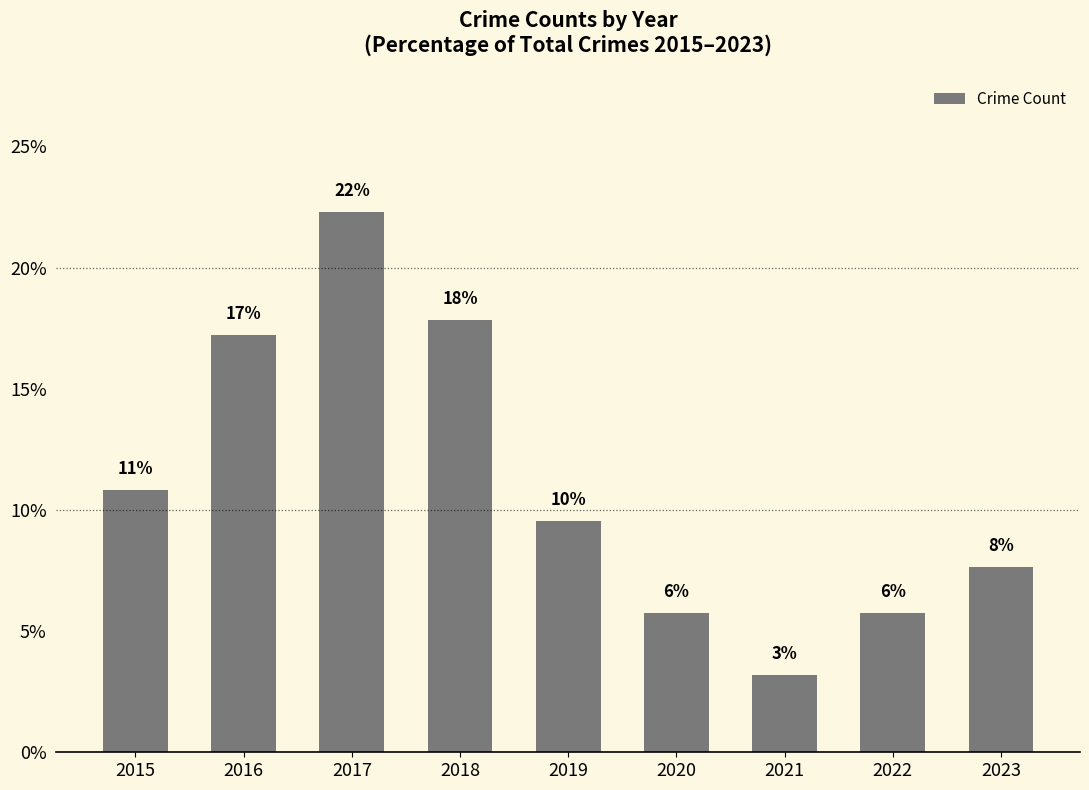

How many bars are there in total?

9